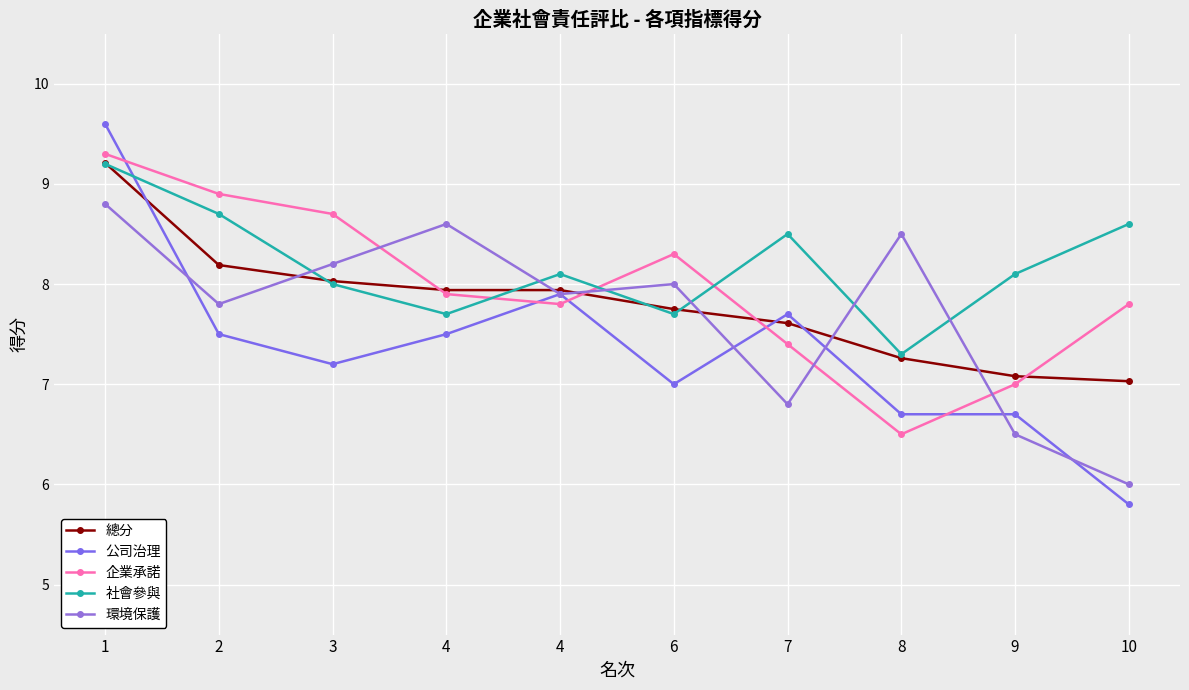

How many data points does each series have?

10